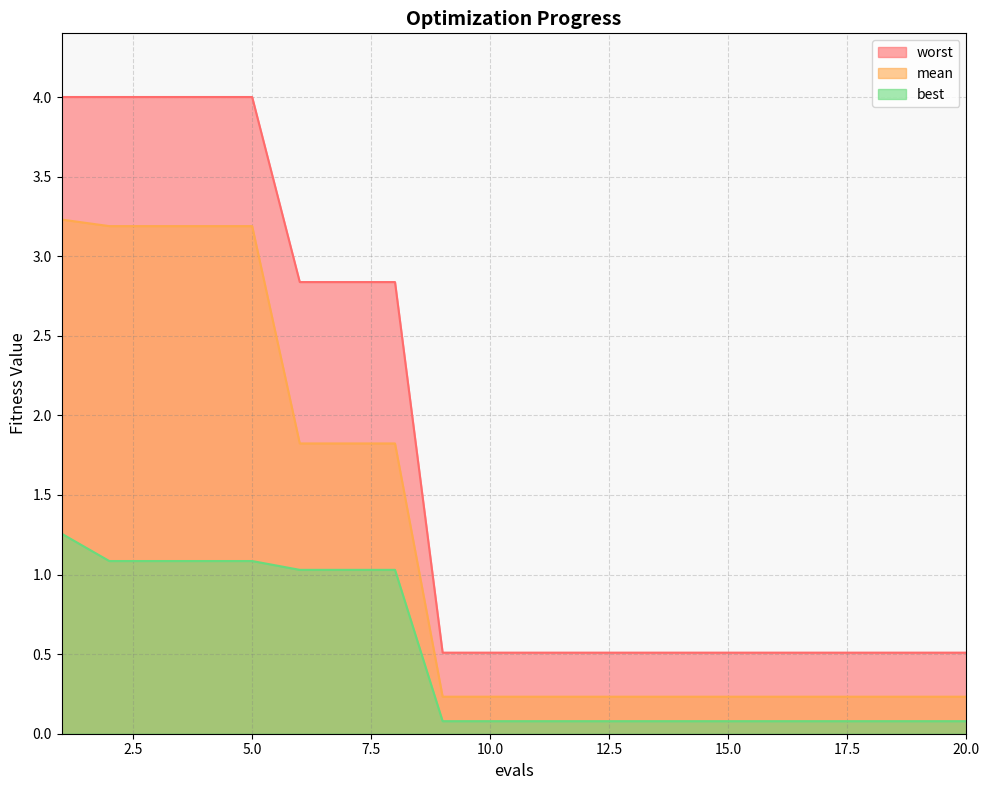

How many lines are shown in the chart?

3